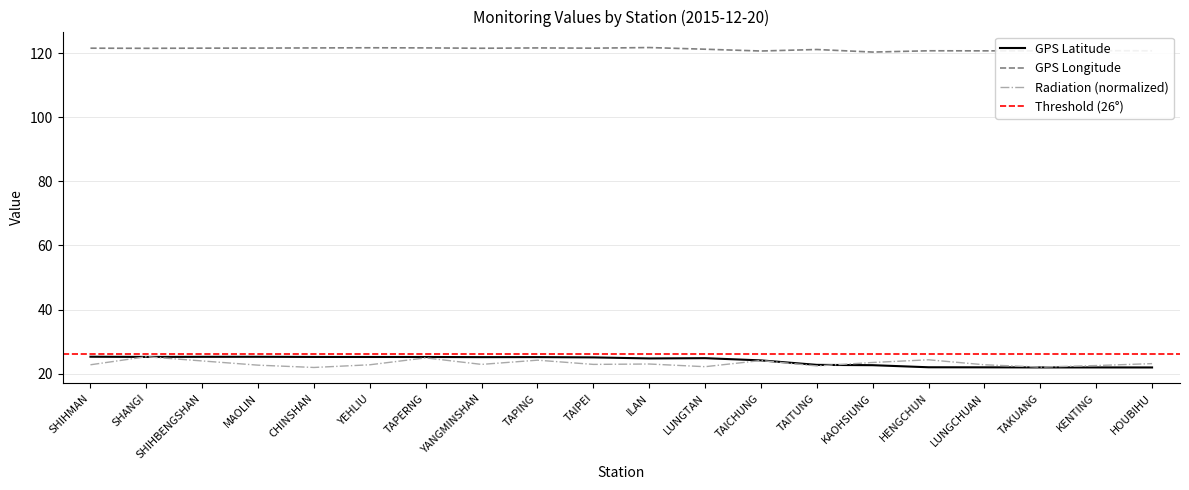

Where is GPS Latitude nearest to the value 23?

TAITUNG